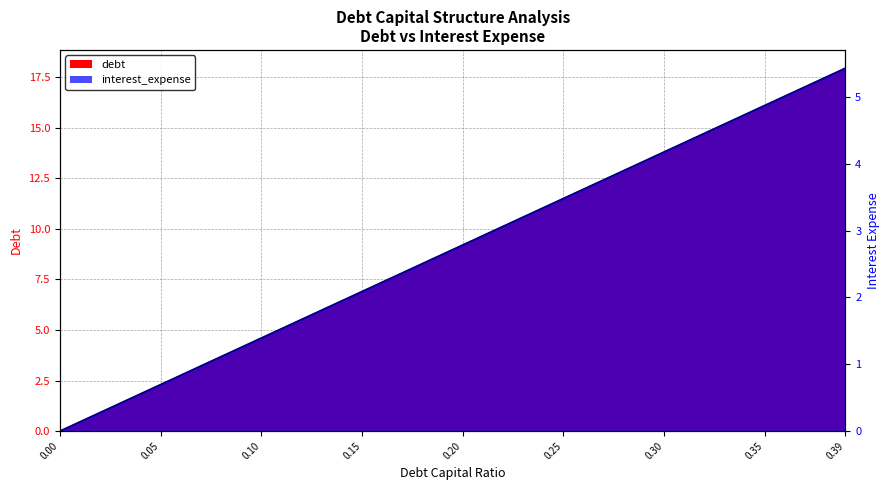

Rank the series by their average value, from lowest to highest.

interest_expense, debt